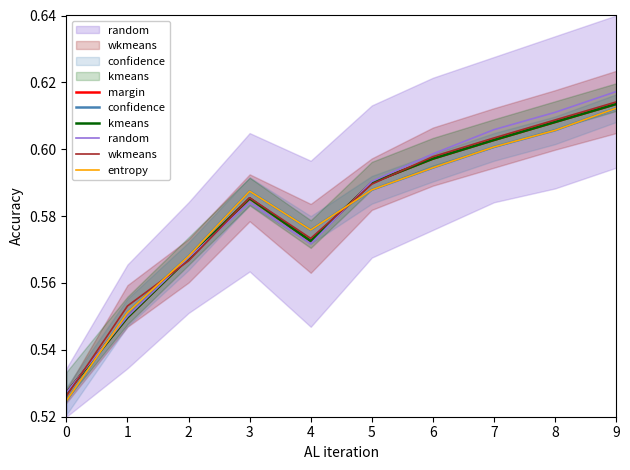

After their last crossing, which series has the higher values: wkmeans or margin?

wkmeans